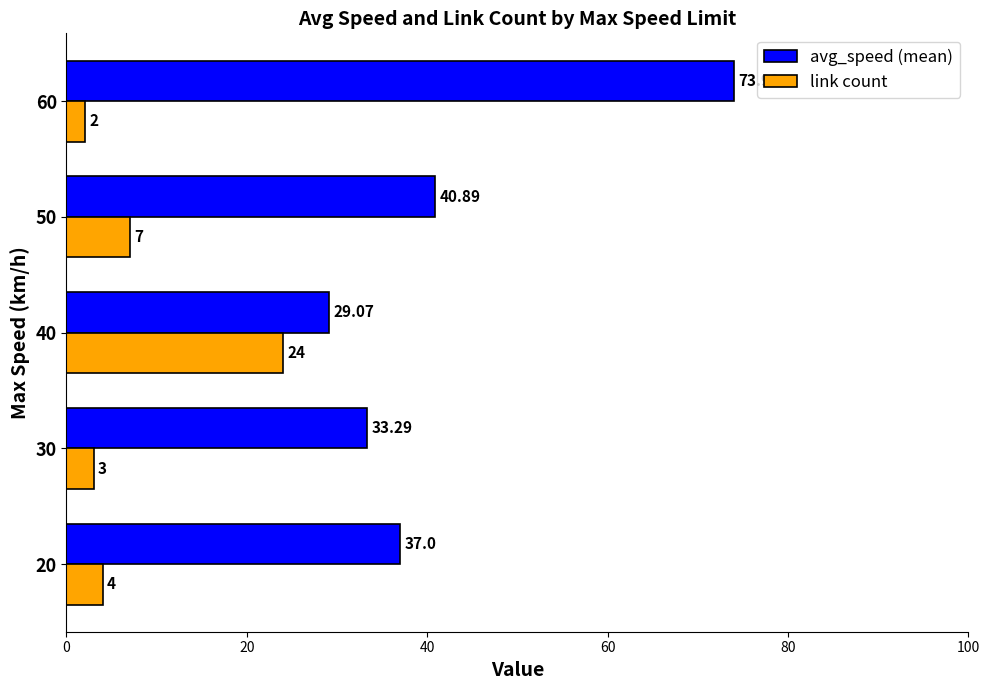

What are all the series names shown in the legend?

avg_speed (mean), link count